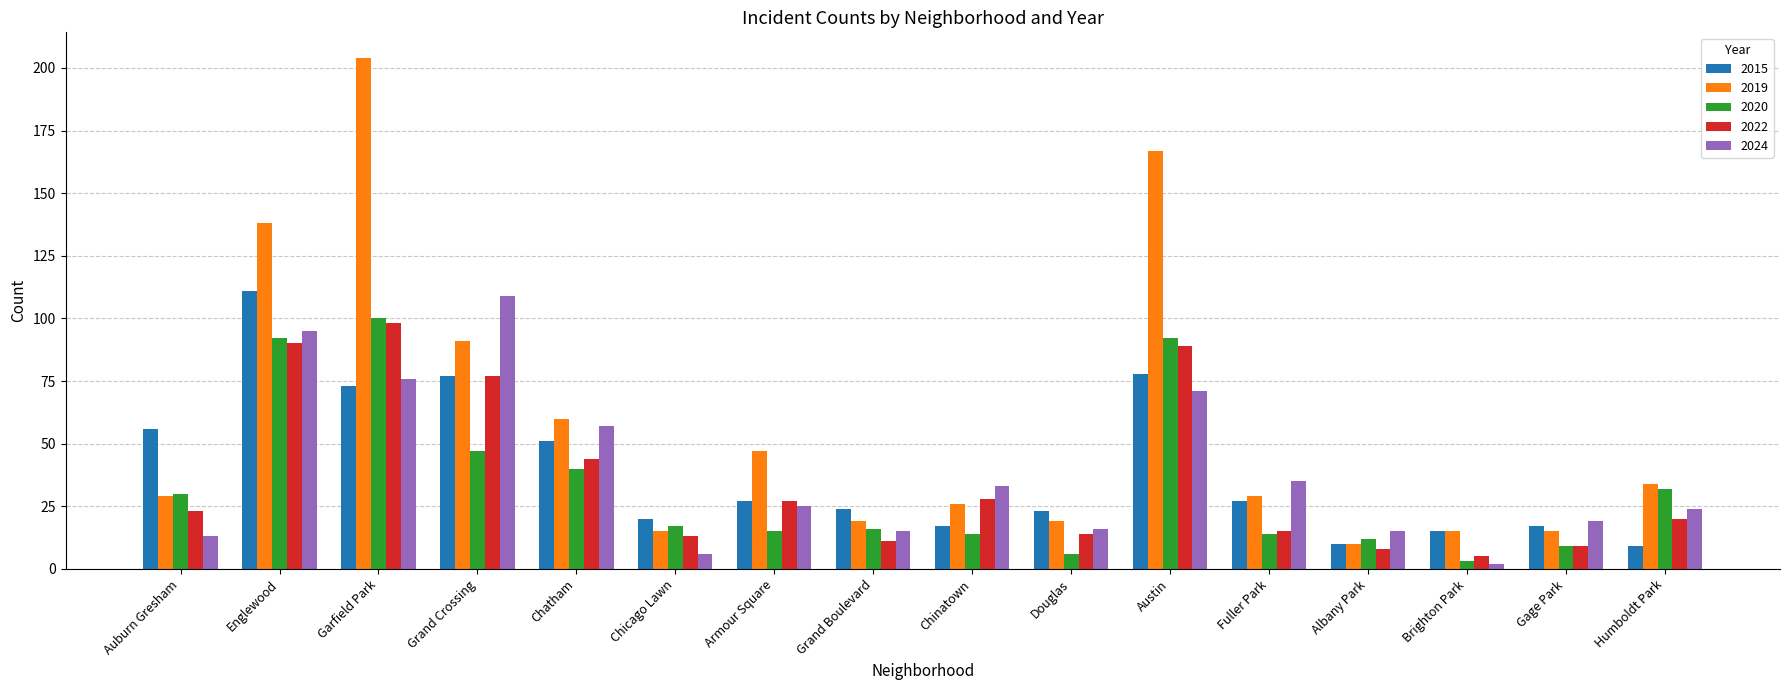

Reading left to right, transcribe all the data shown in this chart.

2015: Auburn Gresham=56	Englewood=111	Garfield Park=73	Grand Crossing=77	Chatham=51	Chicago Lawn=20	Armour Square=27	Grand Boulevard=24	Chinatown=17	Douglas=23	Austin=78	Fuller Park=27	Albany Park=10	Brighton Park=15	Gage Park=17	Humboldt Park=9
2019: Auburn Gresham=29	Englewood=138	Garfield Park=204	Grand Crossing=91	Chatham=60	Chicago Lawn=15	Armour Square=47	Grand Boulevard=19	Chinatown=26	Douglas=19	Austin=167	Fuller Park=29	Albany Park=10	Brighton Park=15	Gage Park=15	Humboldt Park=34
2020: Auburn Gresham=30	Englewood=92	Garfield Park=100	Grand Crossing=47	Chatham=40	Chicago Lawn=17	Armour Square=15	Grand Boulevard=16	Chinatown=14	Douglas=6	Austin=92	Fuller Park=14	Albany Park=12	Brighton Park=3	Gage Park=9	Humboldt Park=32
2022: Auburn Gresham=23	Englewood=90	Garfield Park=98	Grand Crossing=77	Chatham=44	Chicago Lawn=13	Armour Square=27	Grand Boulevard=11	Chinatown=28	Douglas=14	Austin=89	Fuller Park=15	Albany Park=8	Brighton Park=5	Gage Park=9	Humboldt Park=20
2024: Auburn Gresham=13	Englewood=95	Garfield Park=76	Grand Crossing=109	Chatham=57	Chicago Lawn=6	Armour Square=25	Grand Boulevard=15	Chinatown=33	Douglas=16	Austin=71	Fuller Park=35	Albany Park=15	Brighton Park=2	Gage Park=19	Humboldt Park=24